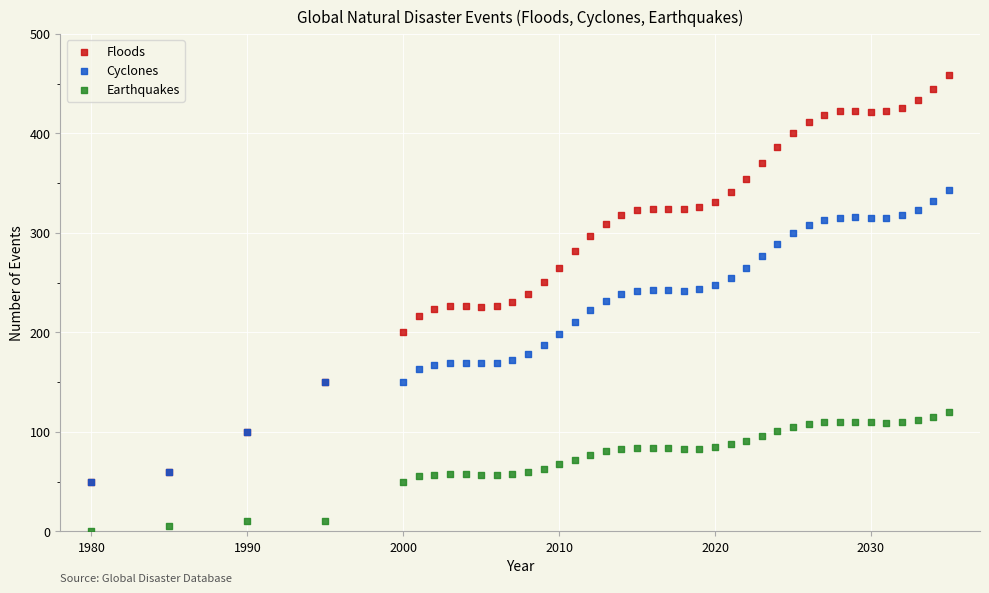

Which series reaches the minimum Y coordinate?

Earthquakes